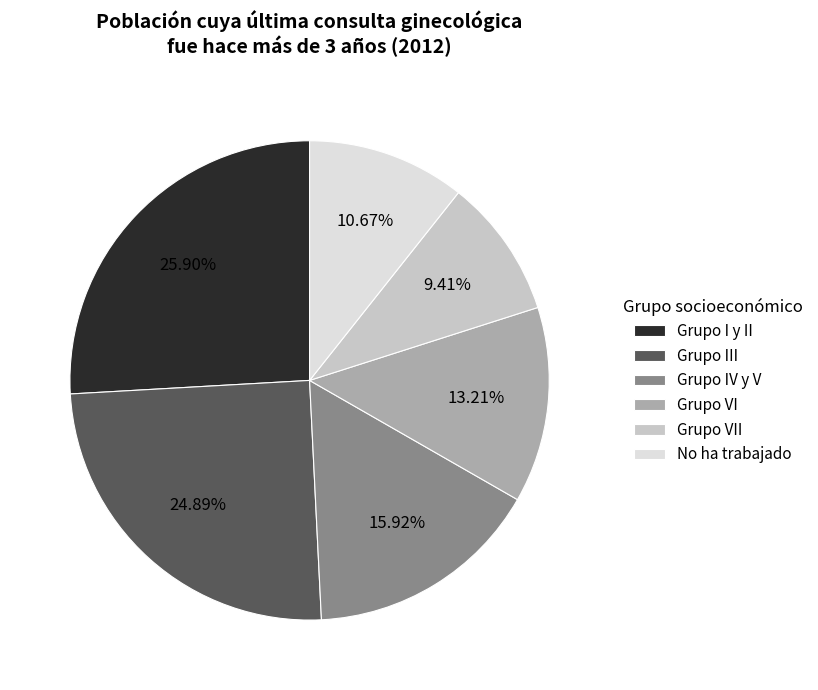

Which slice is the smallest?

Grupo VII